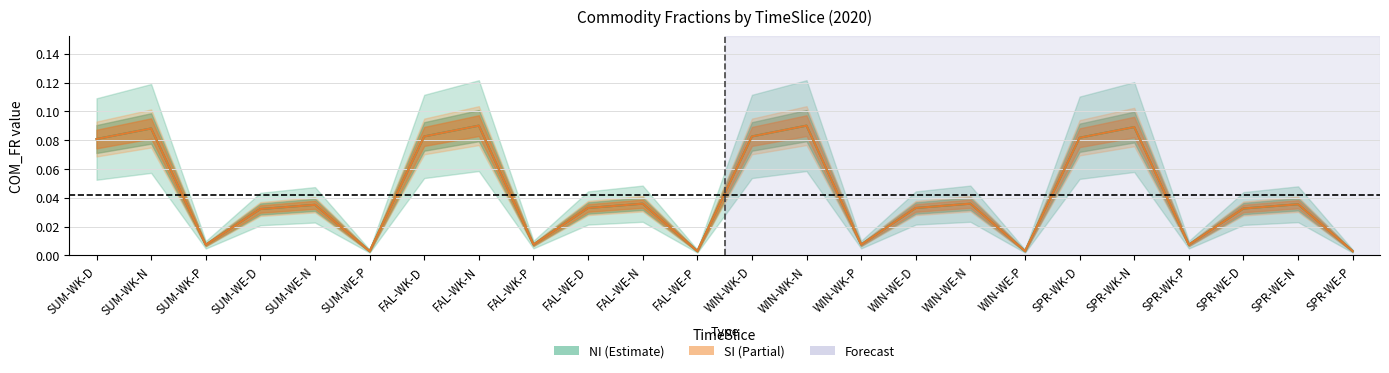

Which series has the largest range (max minus min)?

NI